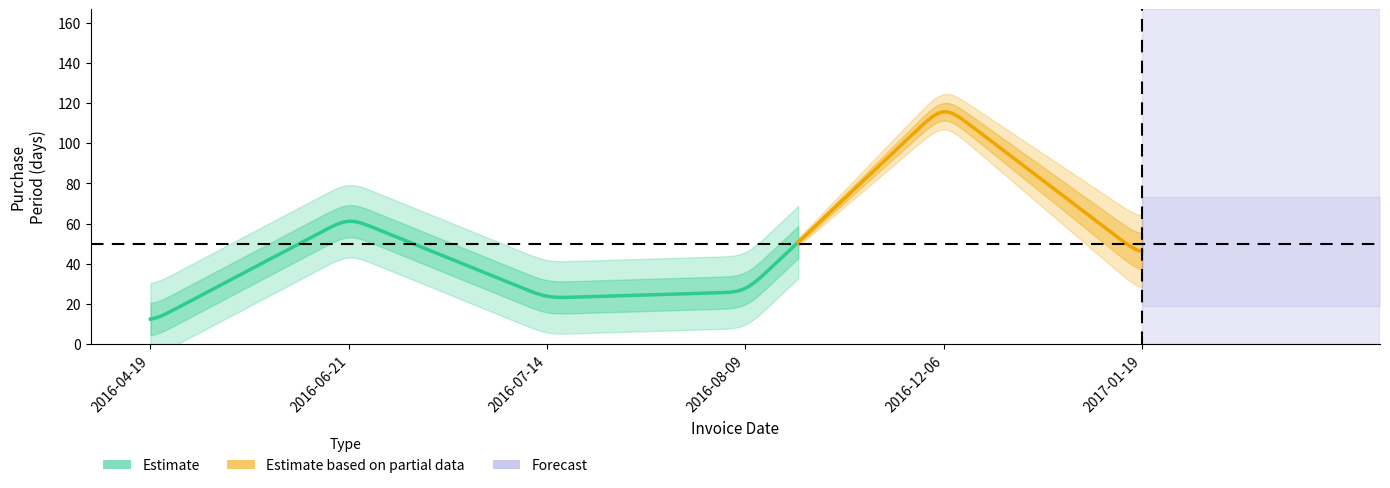

Which label corresponds to the smallest value in the chart?

2016-04-19